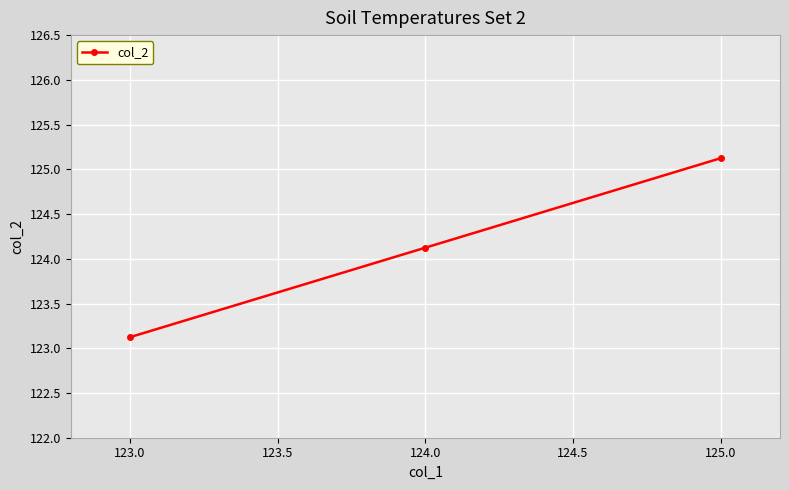

What is the greatest value displayed?

125.1